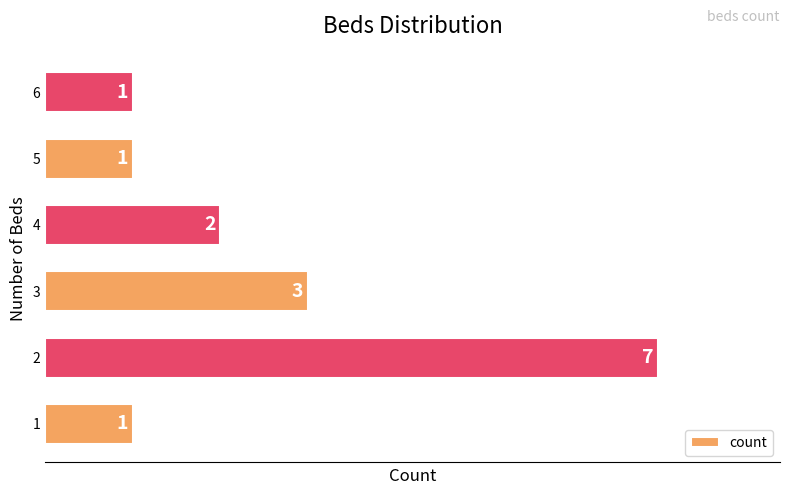

True or false: the data shows 2 at 4.

True